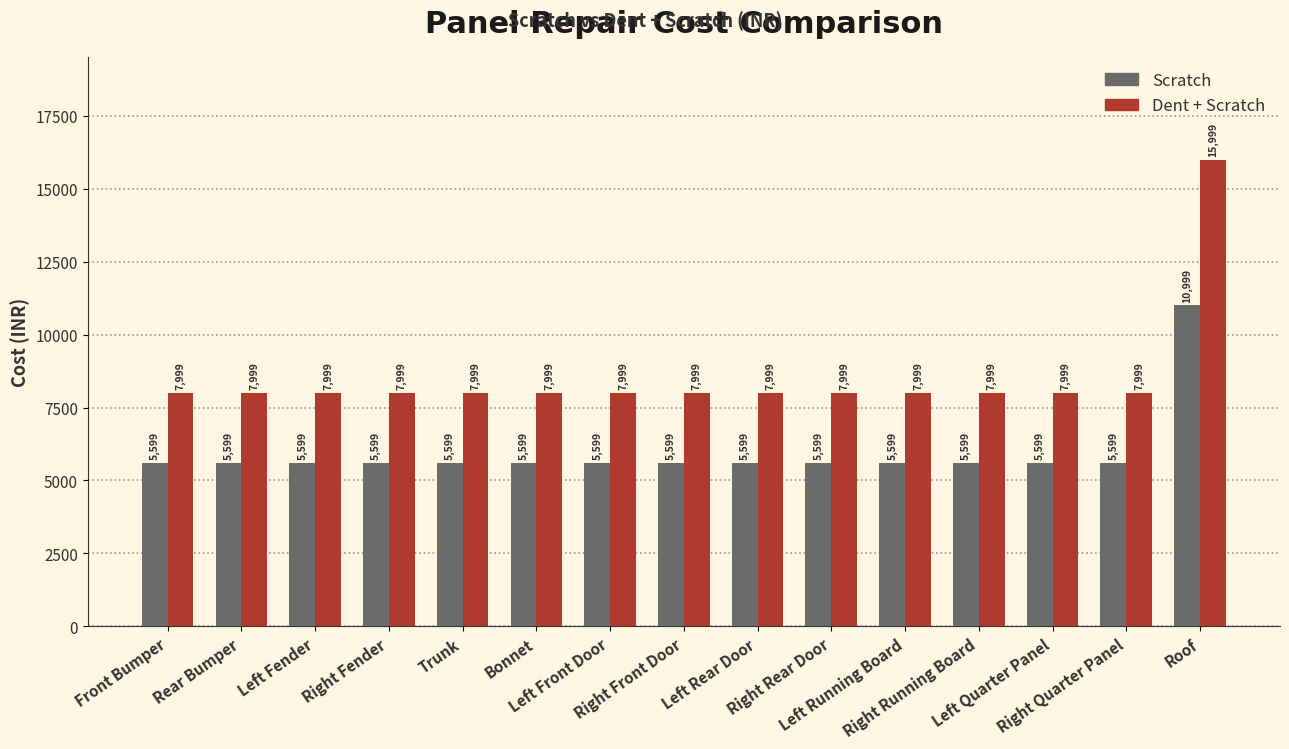

What is the maximum value shown in the chart?

15999